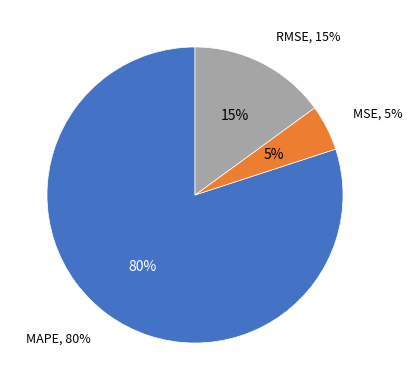

Which slice represents more than half of the pie?

MAPE